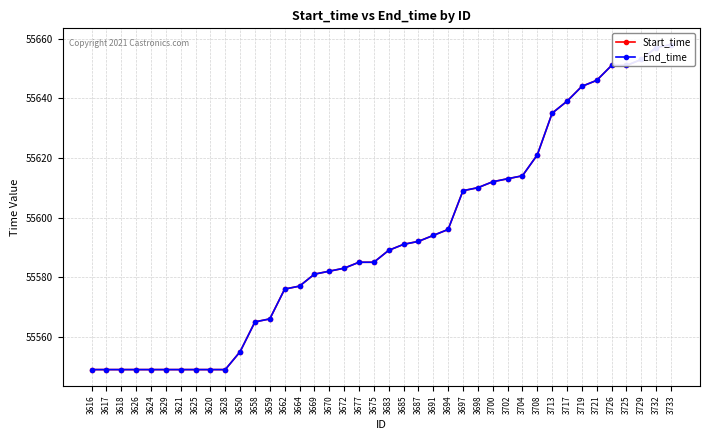

What is the highest value of the Start_time series?

55658